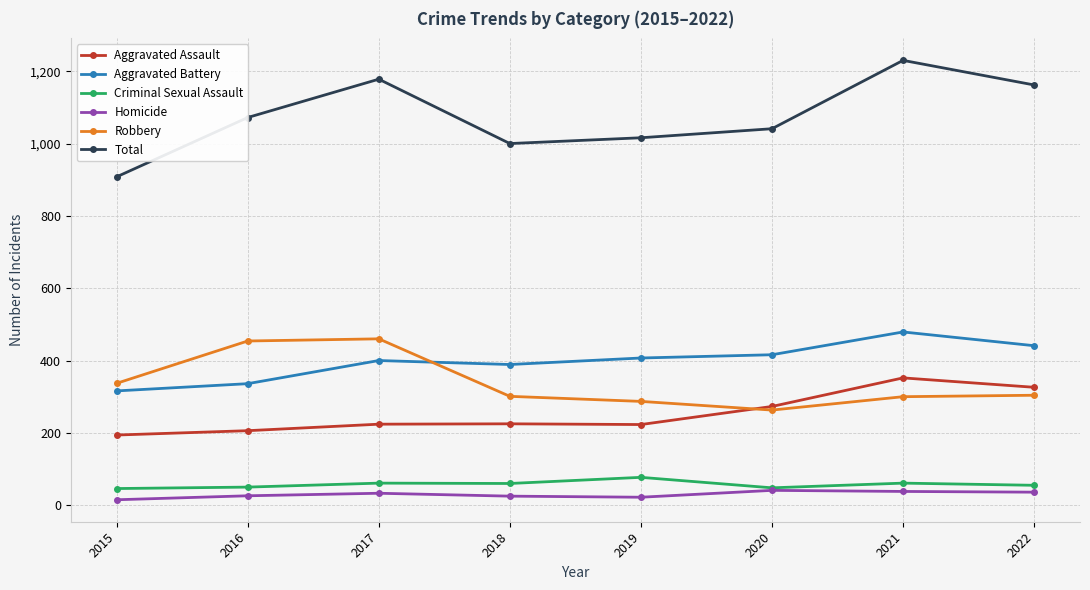

Is it true that Aggravated Battery equals 479 at 2021?

True